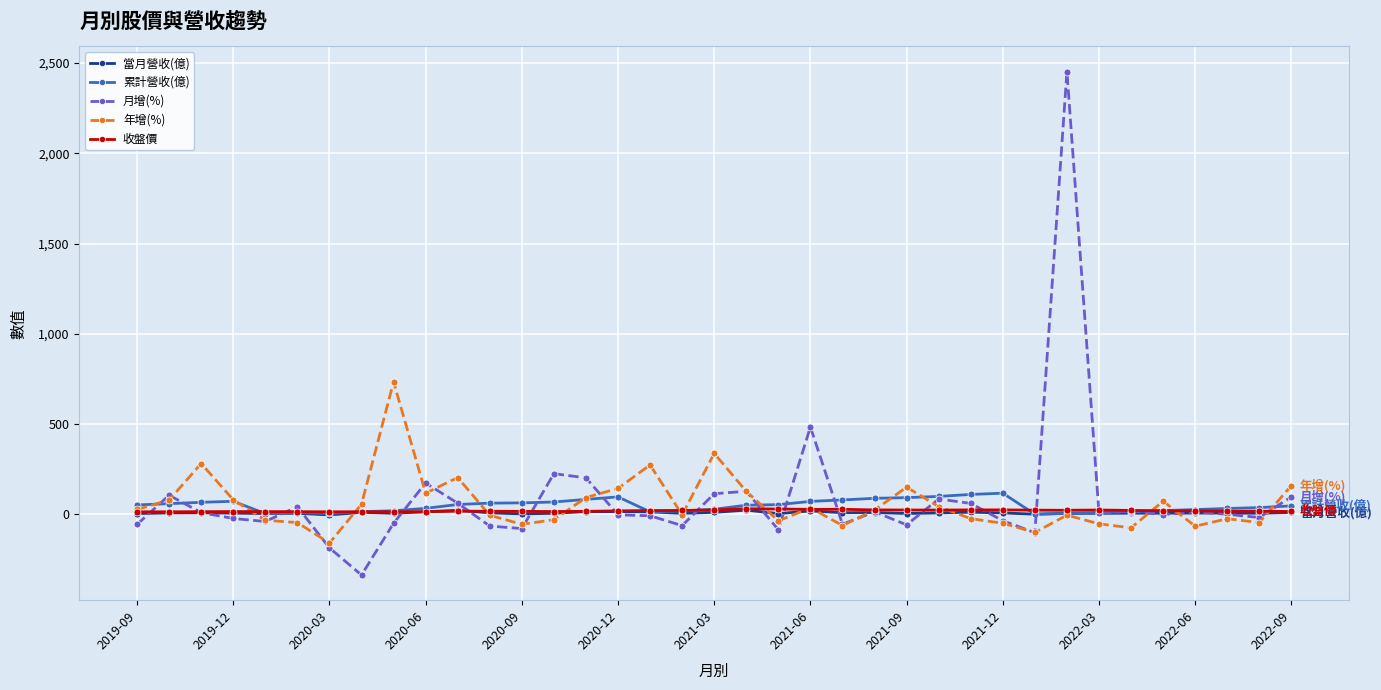

What is the maximum value shown in the chart?

2452.7